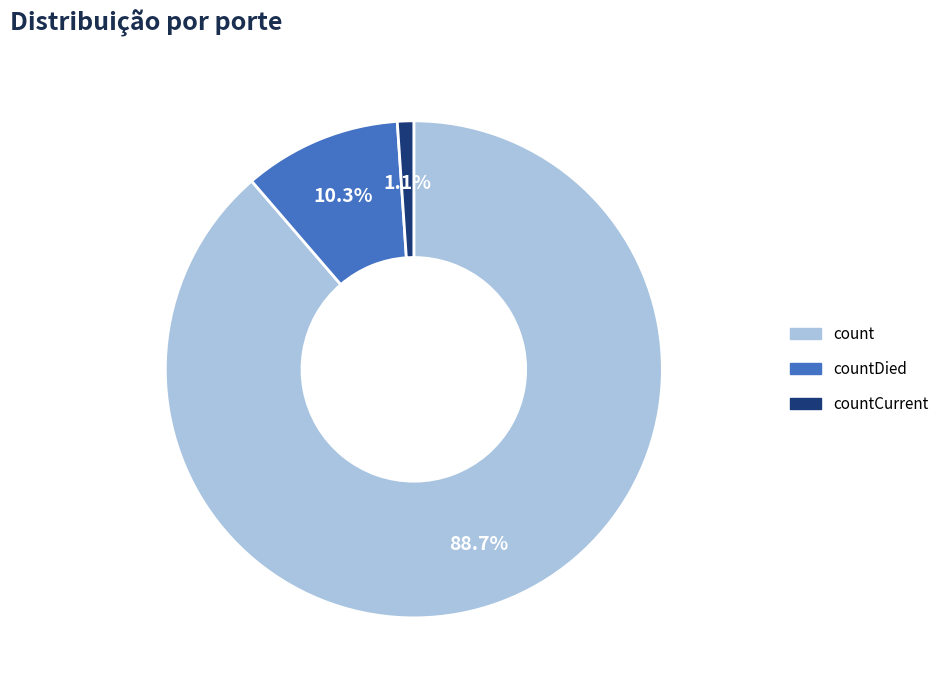

What percentage is NOT represented by countDied?

89.7%